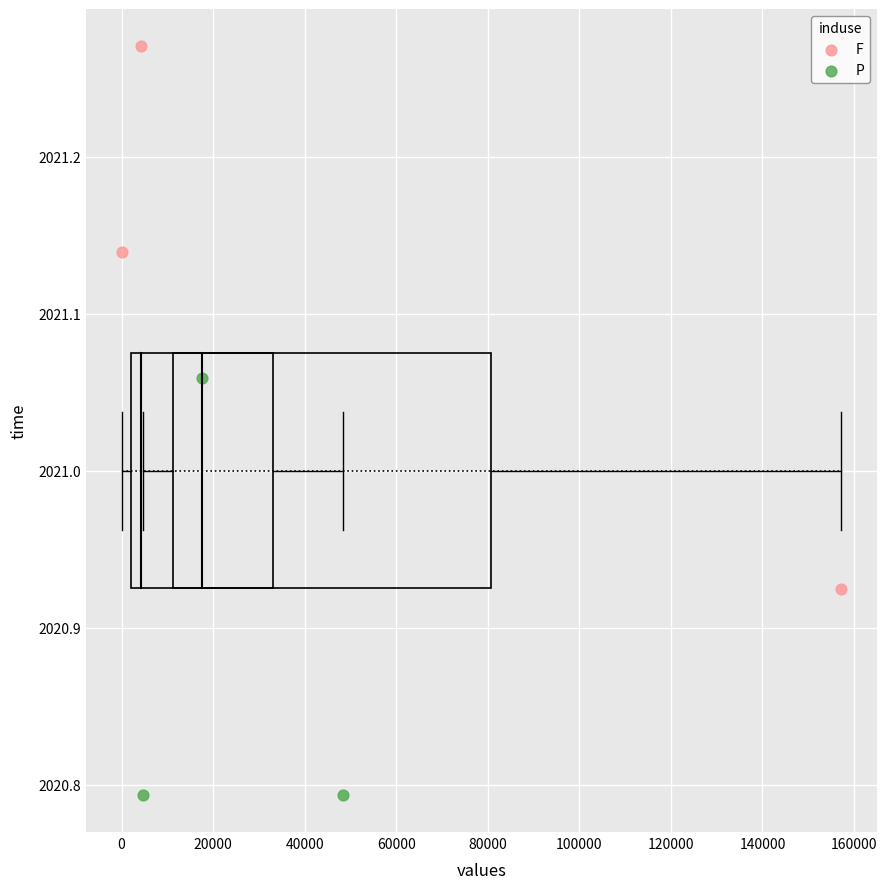

Which series has the widest spread of Y values?

F